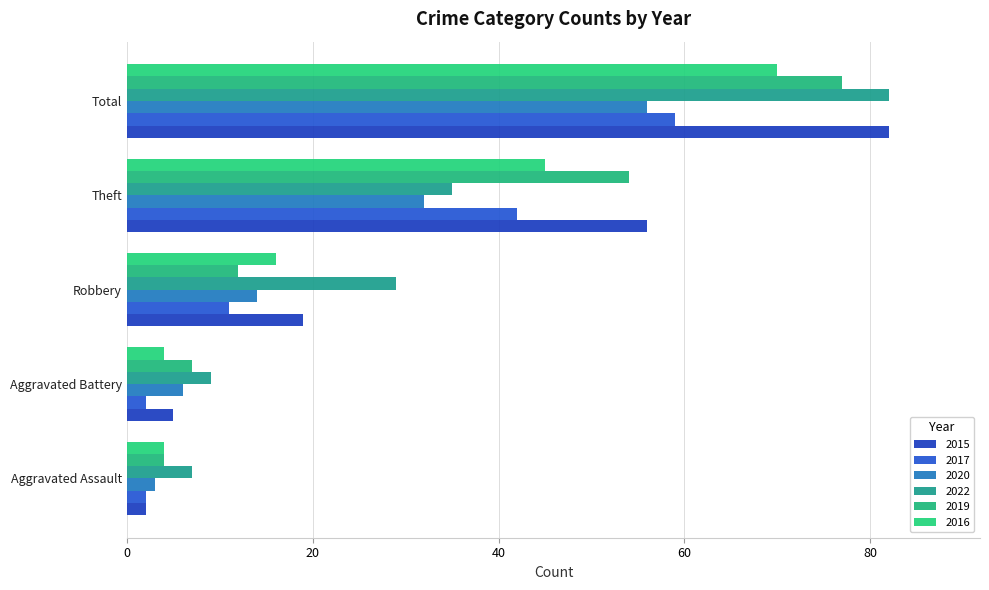

What is the average value of the 2016 series?

28